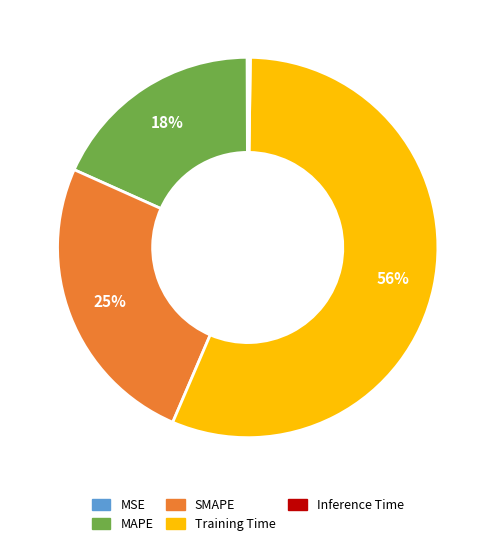

Is the sum of MAPE and Training Time greater than half?

Yes